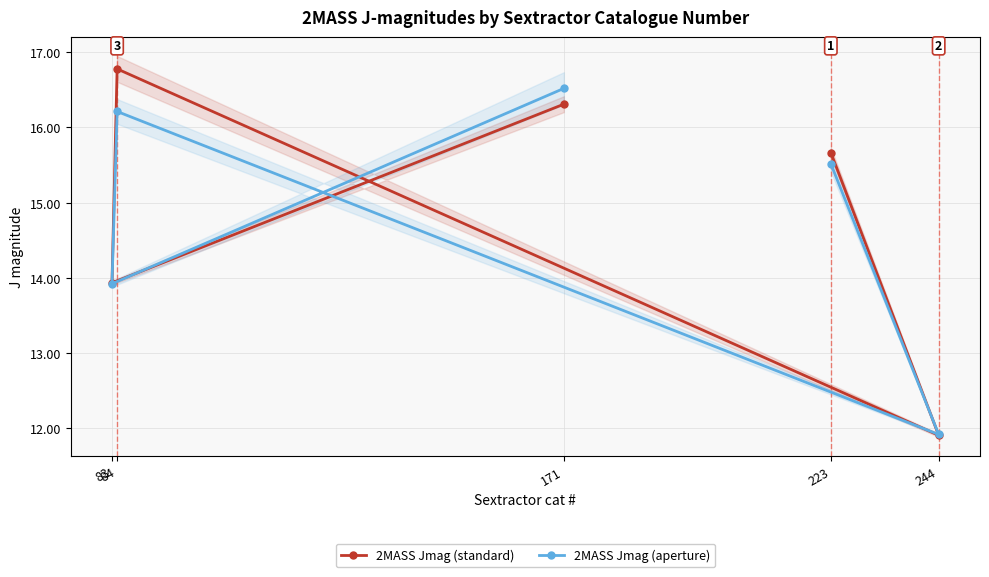

The value of 2MASS Jmag (aperture) at 83 is 13.9. True or false?

True